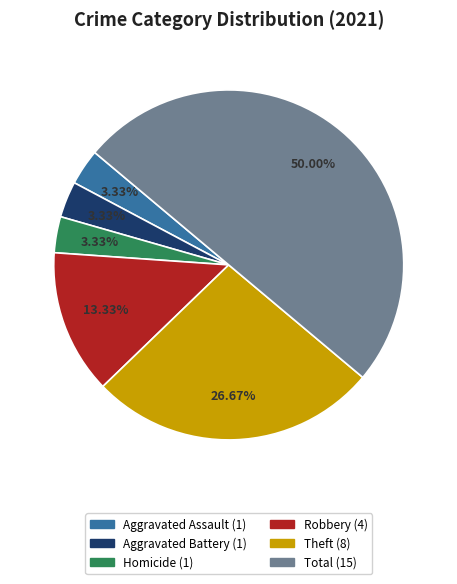

How many slices are in this pie chart?

6